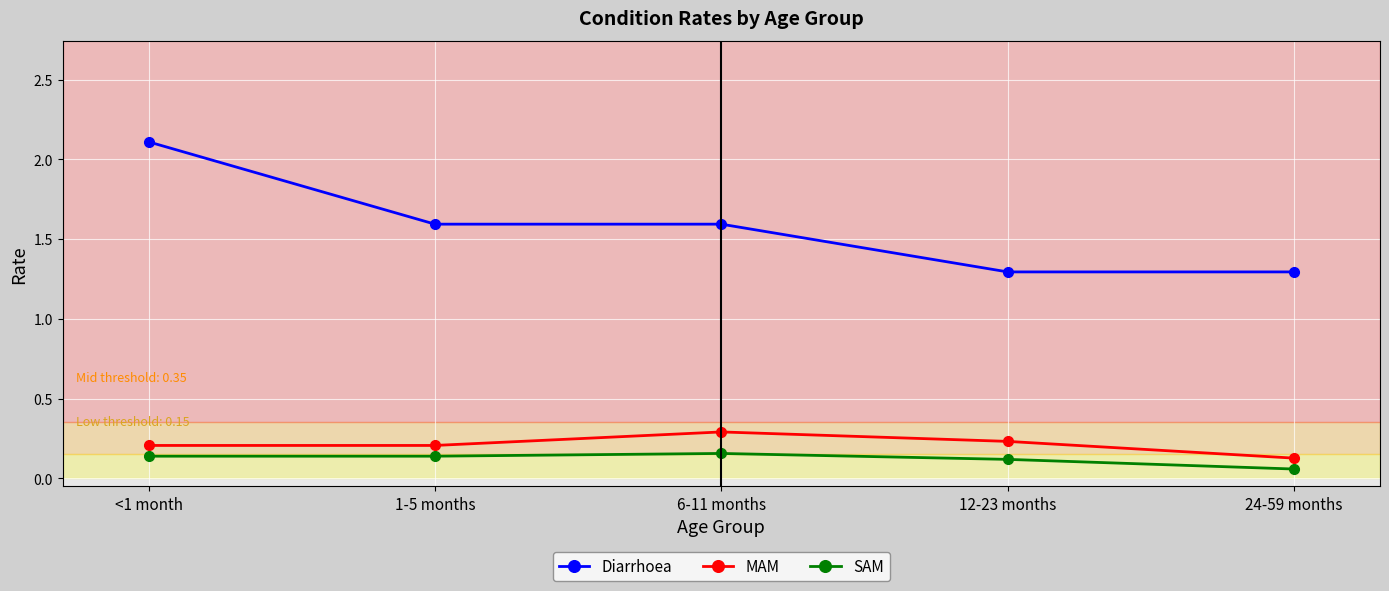

Which series has the widest spread of values?

Diarrhoea